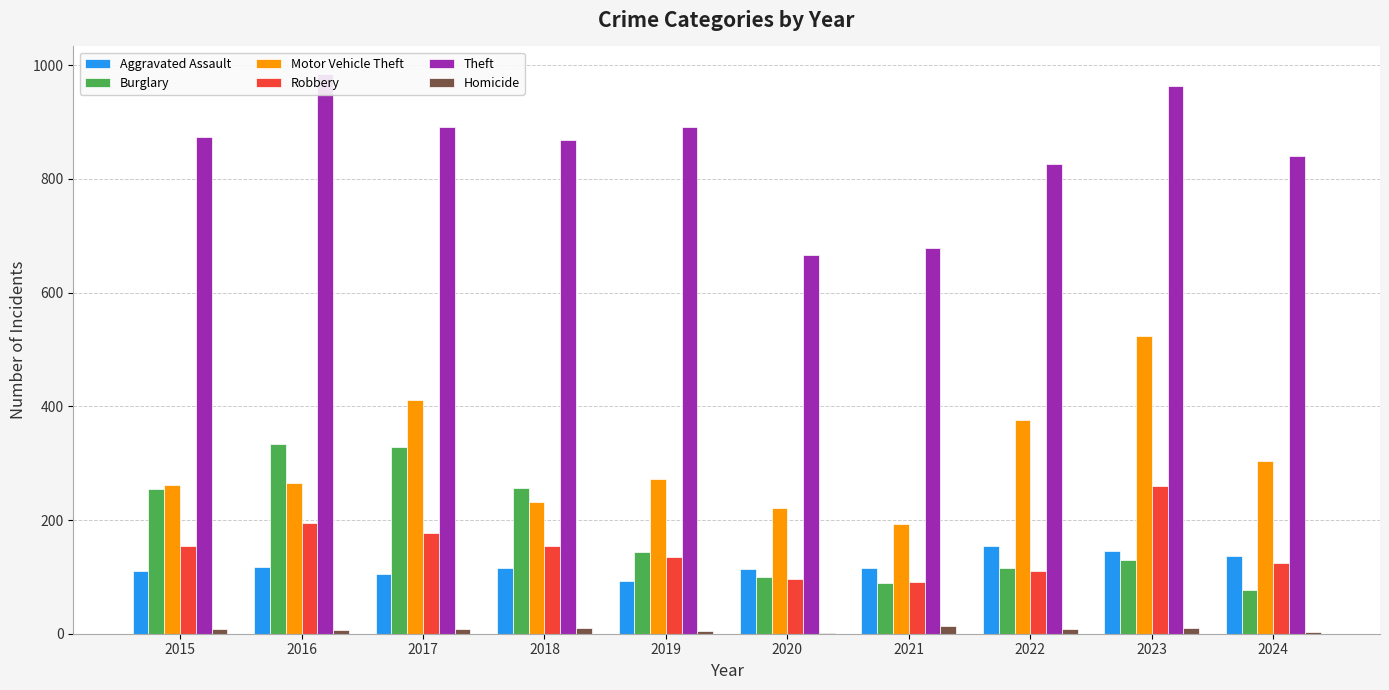

How many data points in Aggravated Assault are above 115?

4